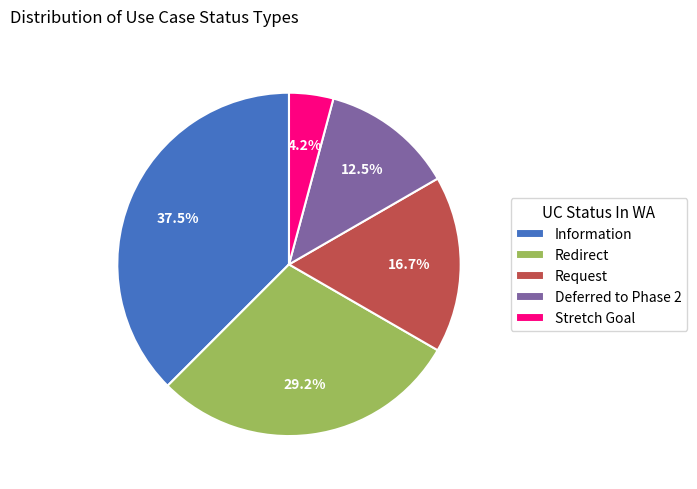

Which has a higher value, Information or Request?

Information